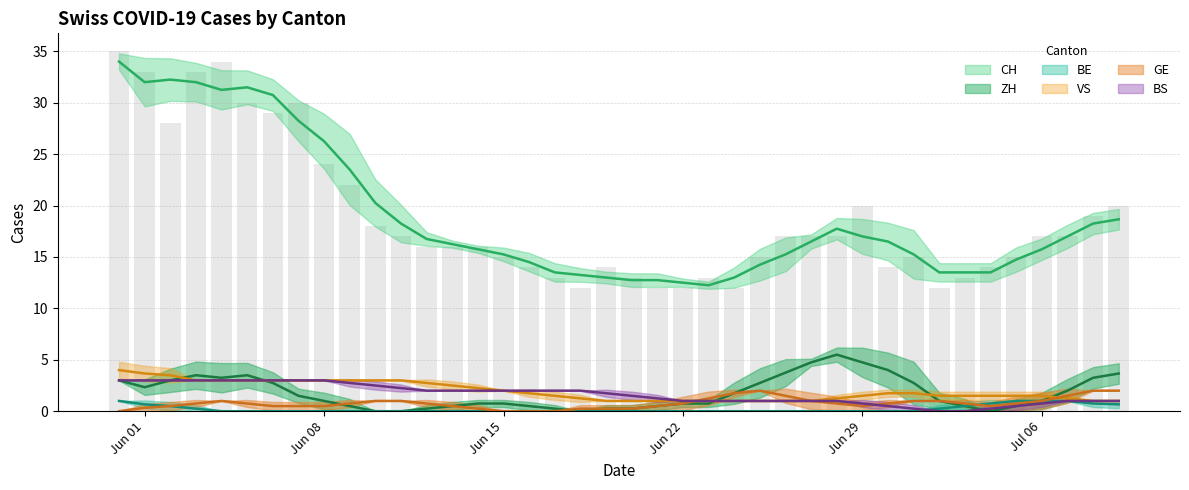

Reading left to right, what are all the values shown in this chart?

CH: 35	33	28	33	34	30	29	30	24	22	18	17	16	16	16	15	14	13	12	14	13	12	12	13	12	15	17	17	17	20	14	15	12	13	14	15	17	17	19	20
ZH: 3	3	1	5	5	2	2	2	0	0	0	0	0	1	1	1	0	0	0	0	1	0	1	1	1	4	5	5	5	7	2	2	0	0	0	0	2	2	4	5
BE: 1	1	0	0	0	0	0	0	0	0	0	0	0	0	0	0	0	0	0	0	0	0	0	0	0	0	0	0	0	0	0	0	0	1	1	1	1	1	1	0
VS: 5	3	3	3	3	3	3	3	3	3	3	3	3	2	2	2	2	1	1	1	1	1	1	1	1	1	1	1	1	2	2	2	1	1	2	2	1	1	1	1
GE: 0	0	1	1	1	1	0	0	1	1	1	1	1	0	0	0	0	0	0	1	0	0	1	2	2	2	2	0	0	1	1	1	1	1	0	0	2	2	2	2
BS: 3	3	3	3	3	3	3	3	3	3	2	2	2	2	2	2	2	2	2	2	1	1	1	1	1	1	1	1	1	1	0	0	0	0	0	1	1	1	1	1